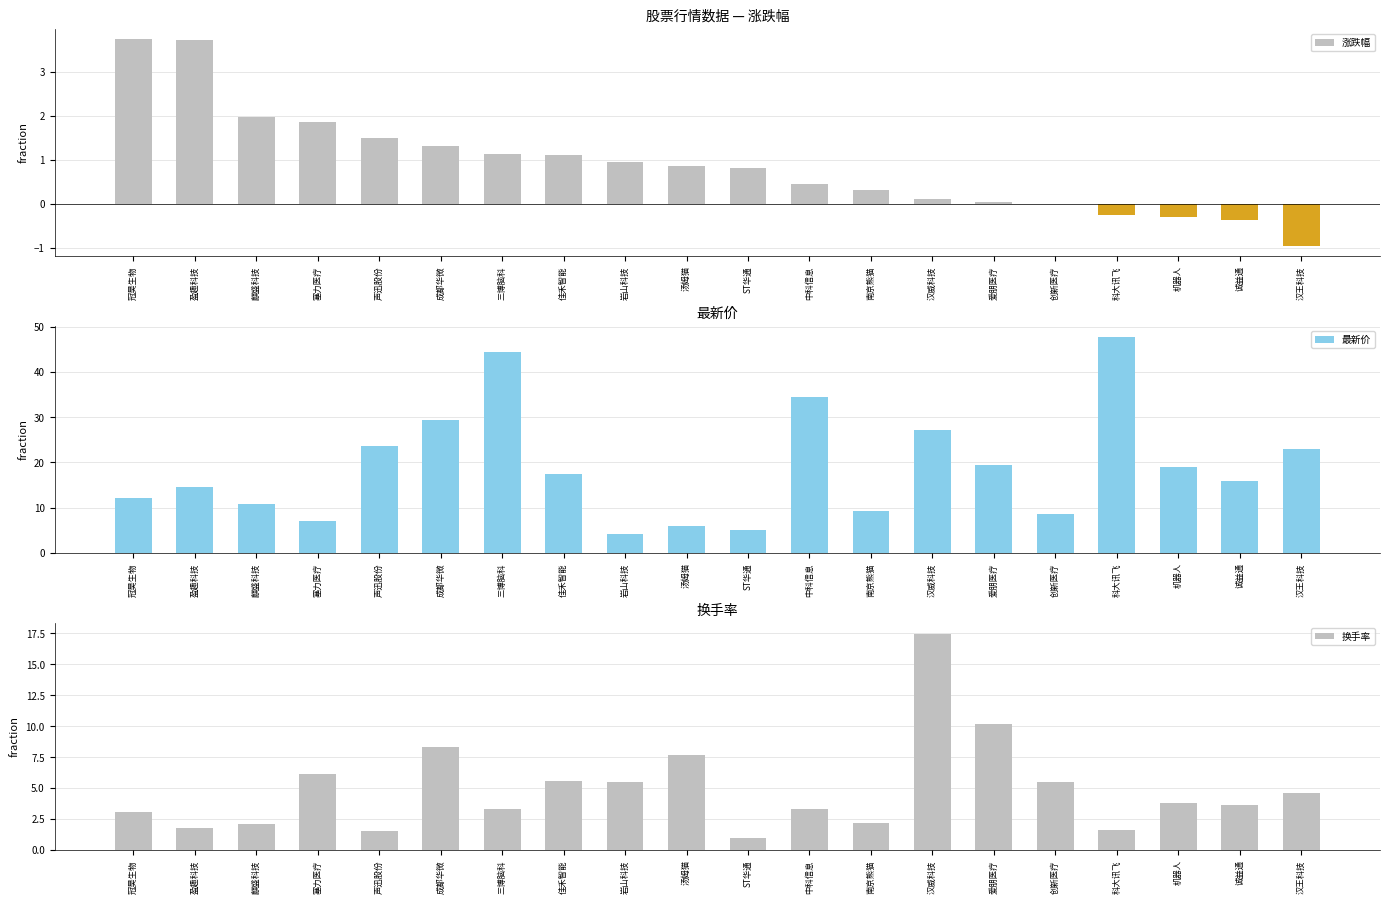

What is the greatest value displayed?

47.8